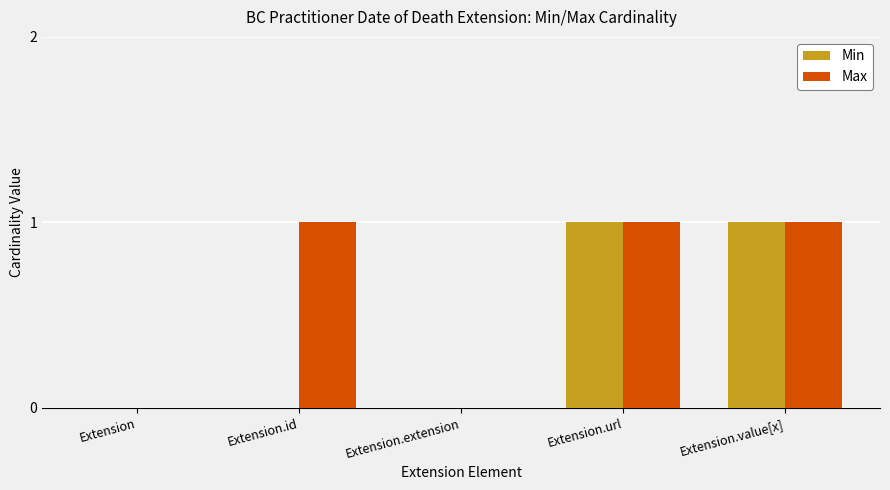

Reading left to right, list all the values displayed in this chart.

Min: 0	0	0	1	1
Max: 0	1	0	1	1